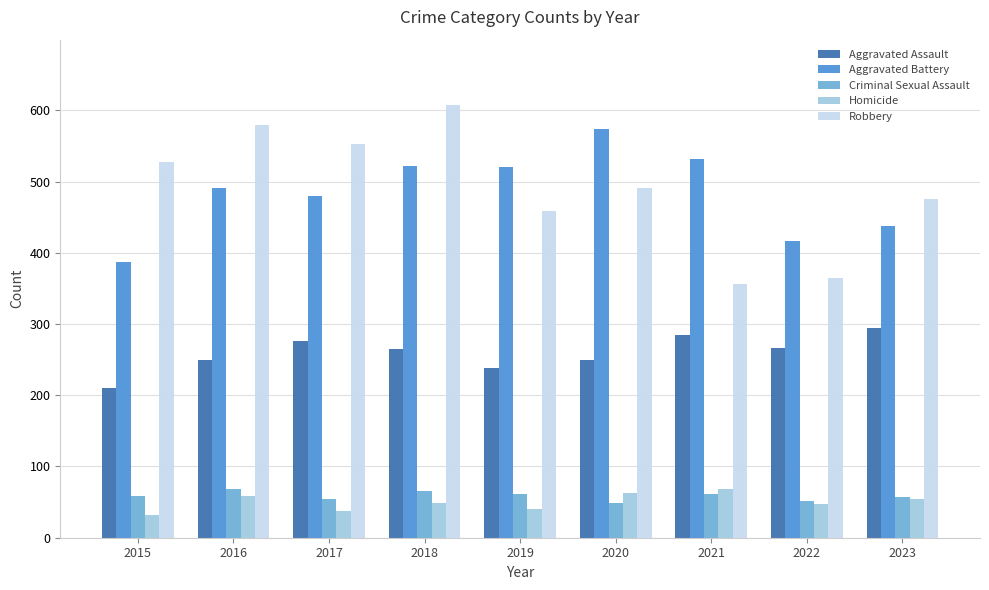

The value of Criminal Sexual Assault at 2016 is 69. True or false?

True